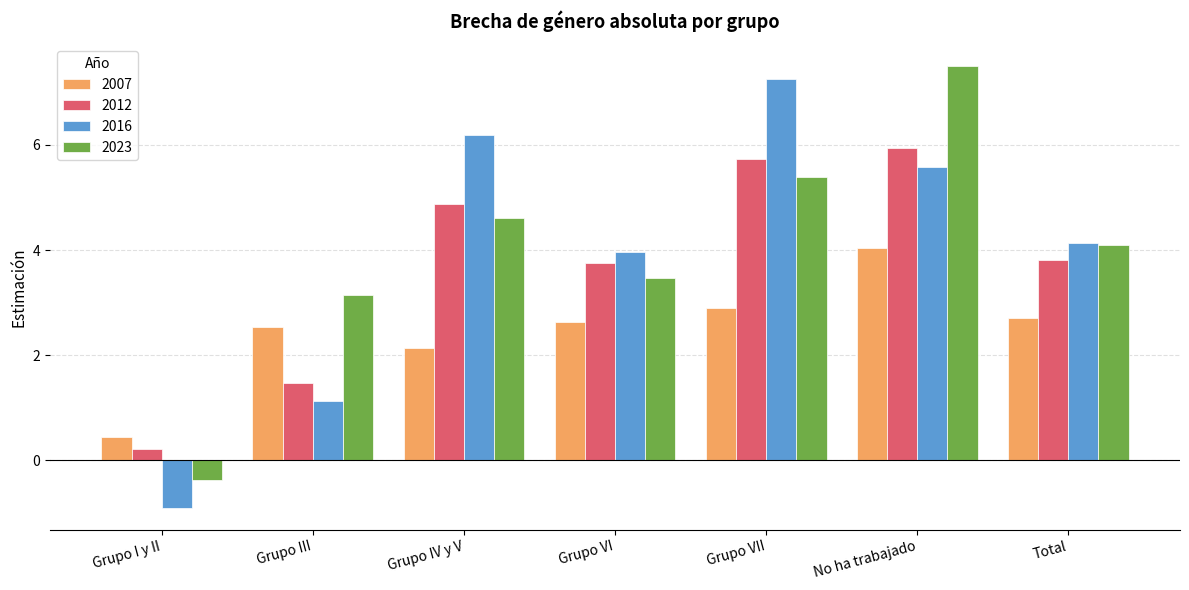

What is the sum of the 2023 values at Grupo I y II and Grupo VI?

3.1